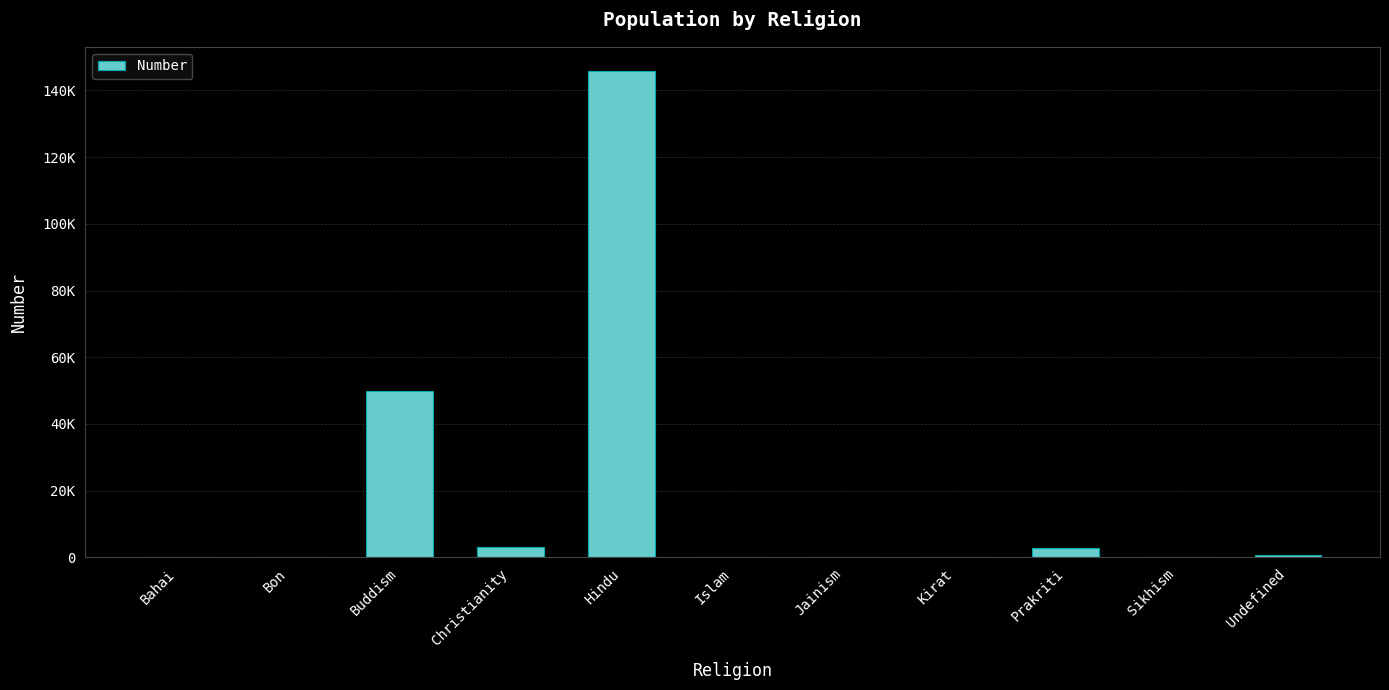

What is the sum of all values?

202646